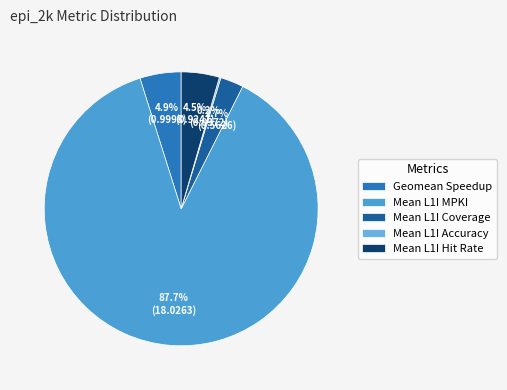

To the nearest percent, what percentage of the pie is Mean L1I MPKI?

88%